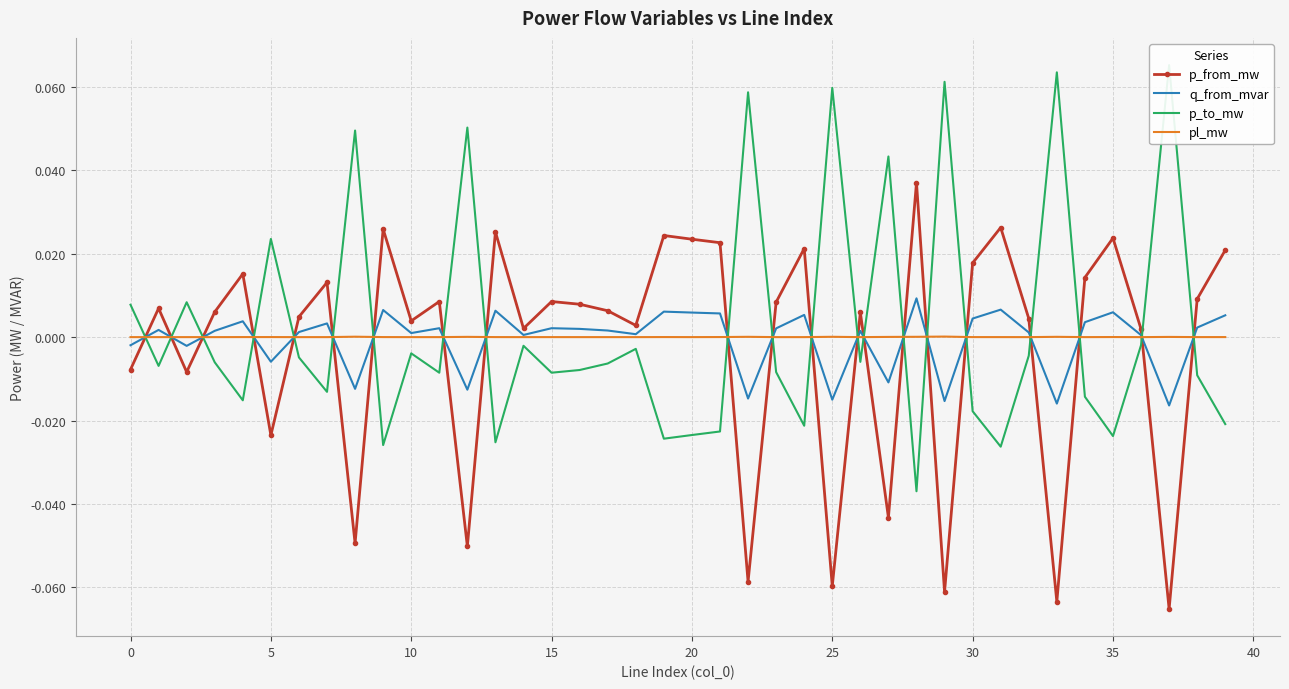

After their last crossing, which series has the higher values: p_from_mw or pl_mw?

p_from_mw